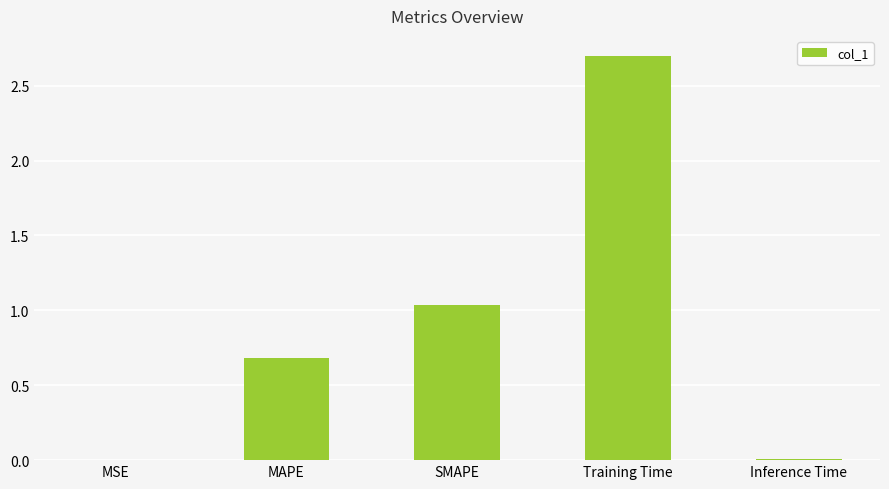

What is the greatest value displayed?

2.7